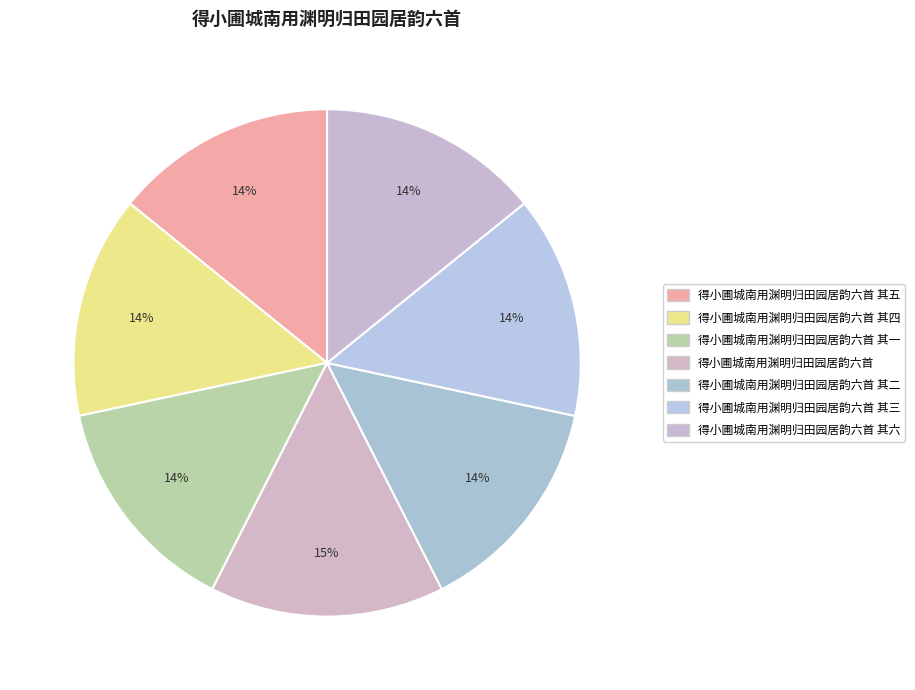

How many segments does this pie chart have?

7